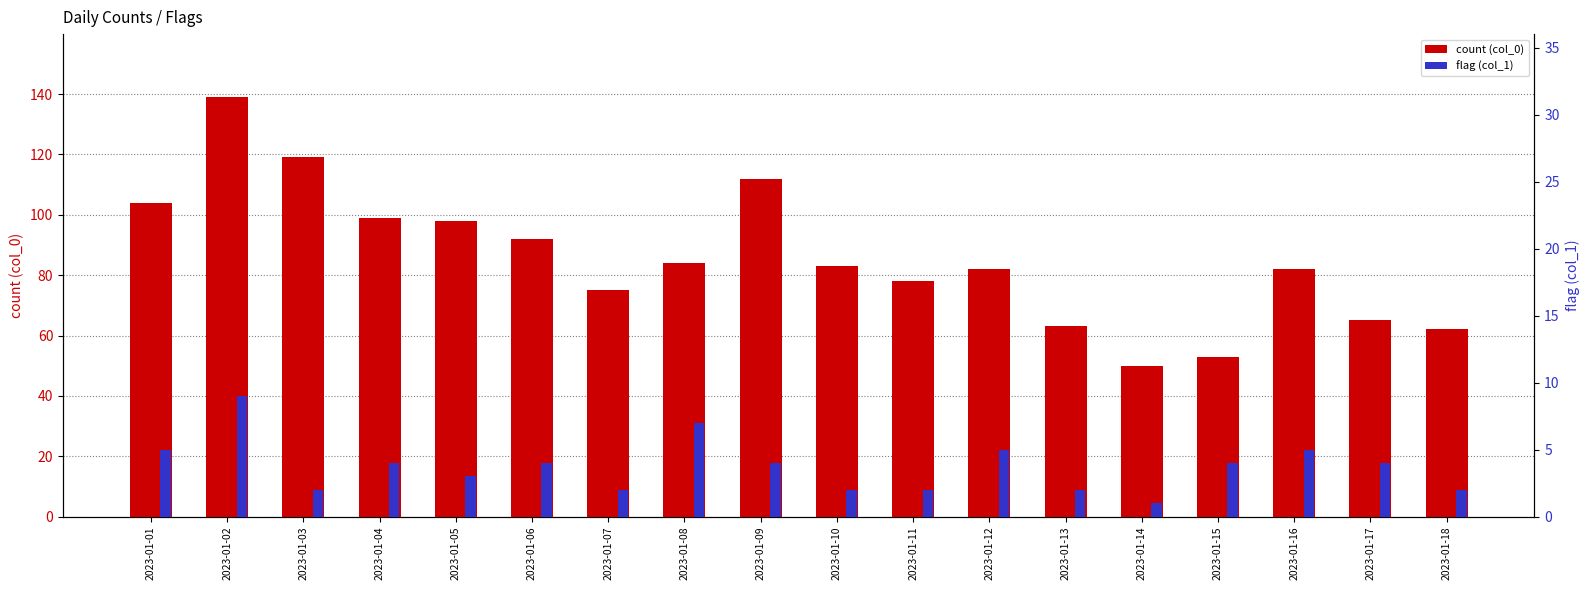

How many flag (col_1) values are between 2 and 5?

15